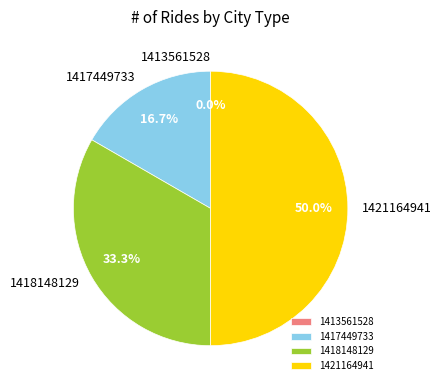

Rank the categories by value from highest to lowest.

1421164941, 1418148129, 1417449733, 1413561528